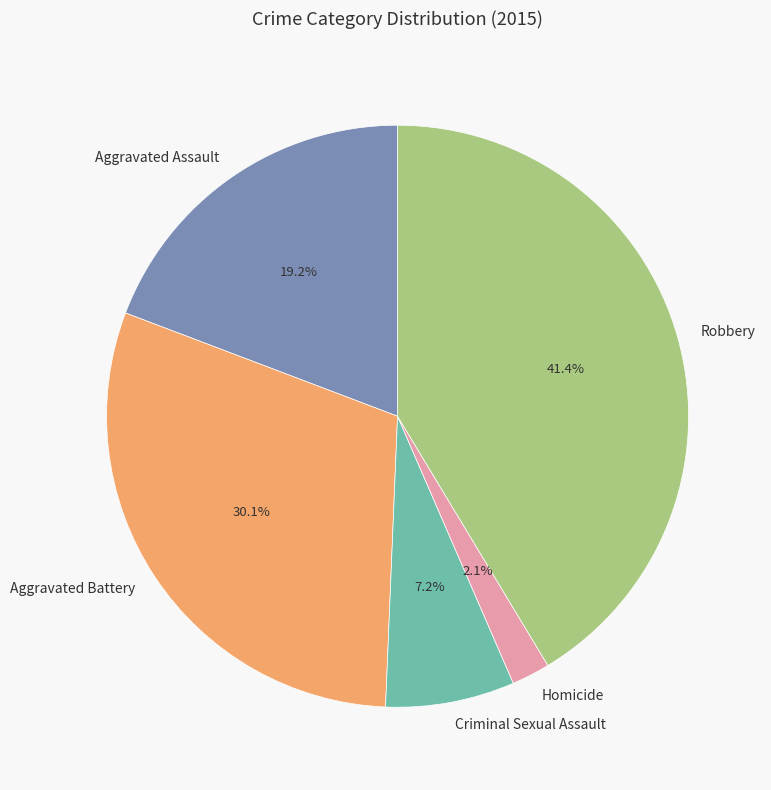

The Homicide slice represents 16% of the pie. True or false?

False